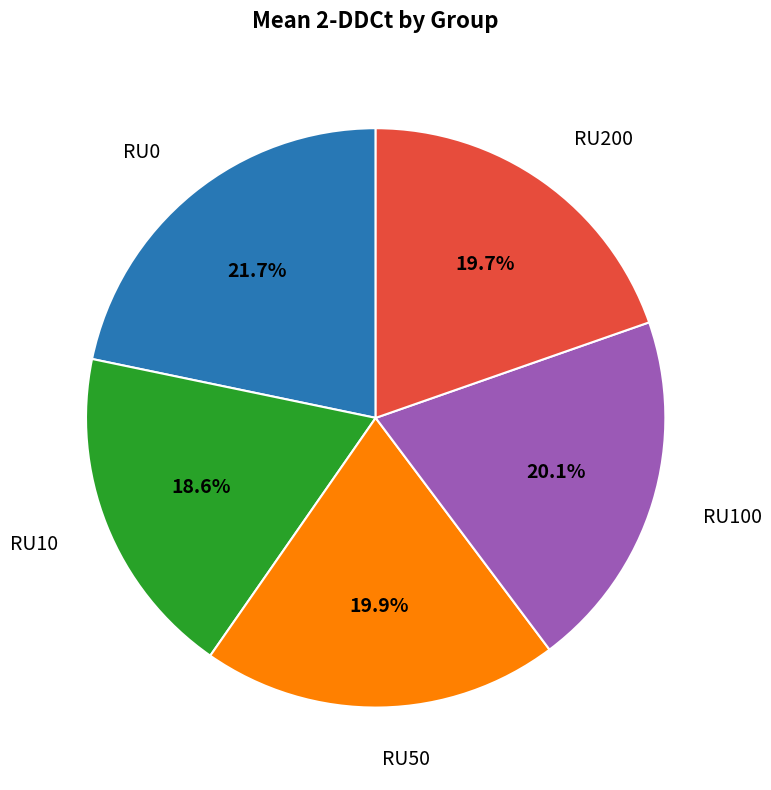

Count the number of slices in the pie.

5